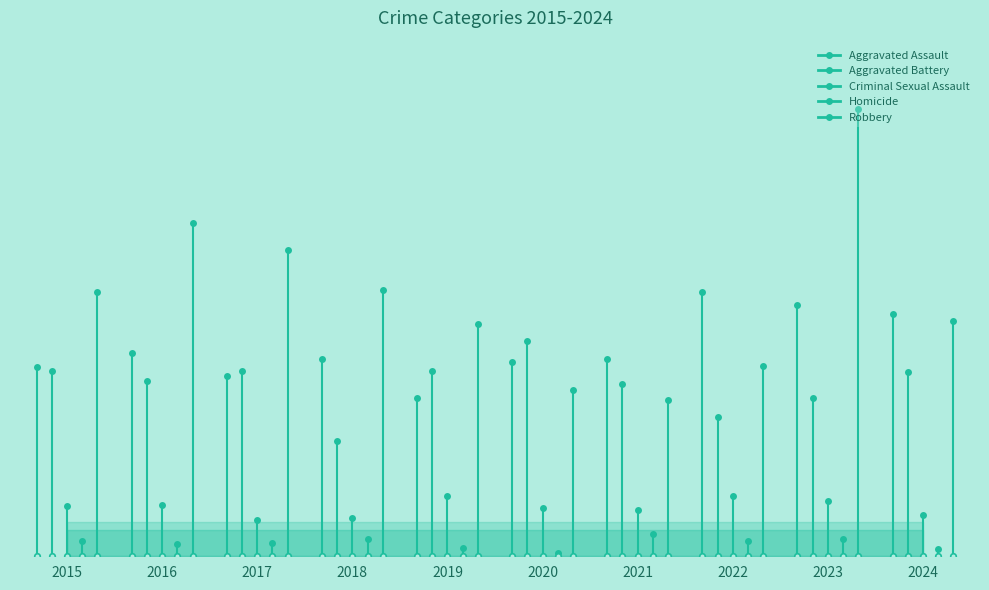

How many interior local valleys does the Aggravated Assault series have?

2